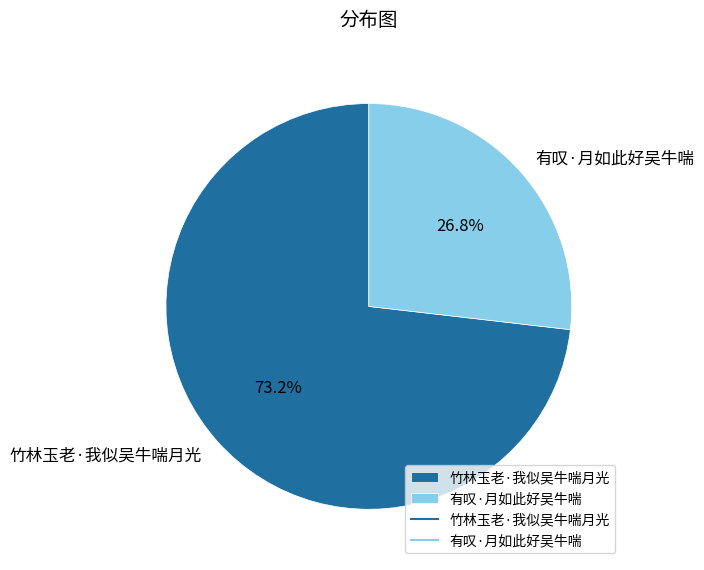

Between 竹林玉老·我似吴牛喘月光 and 有叹·月如此好吴牛喘, which is larger?

竹林玉老·我似吴牛喘月光